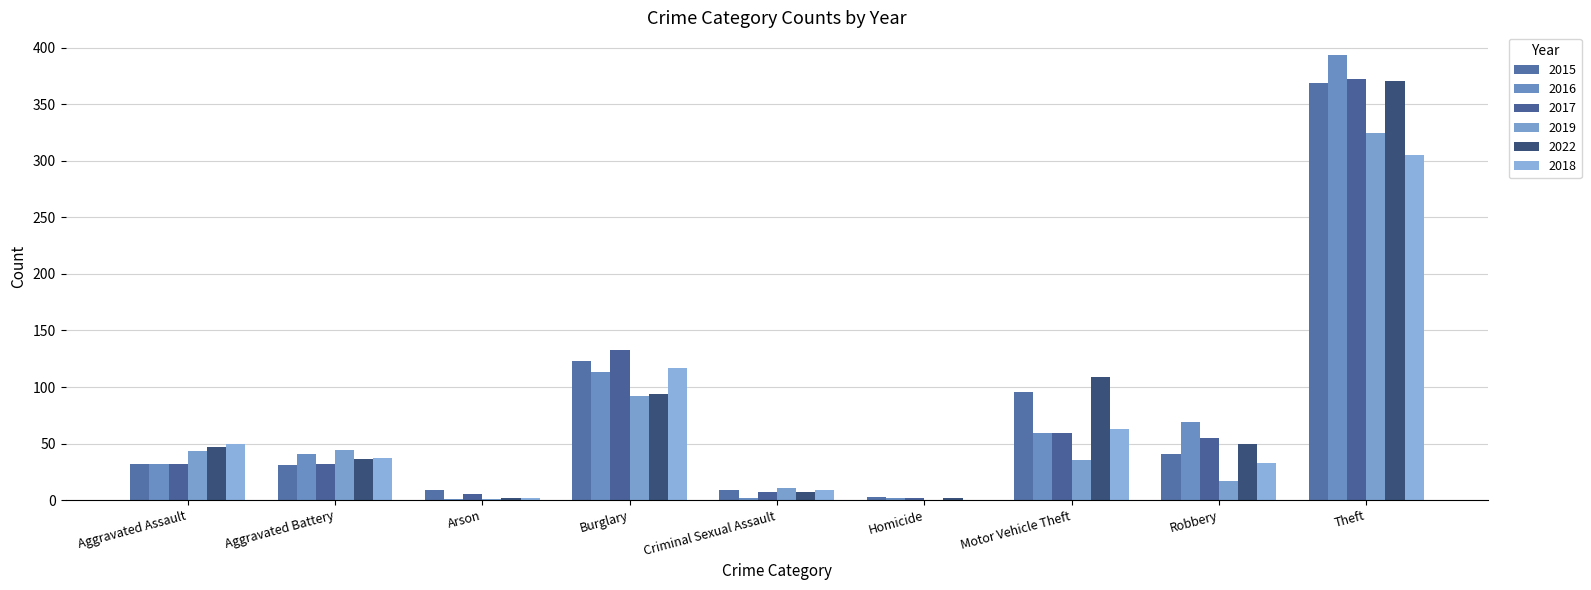

Reading left to right, what are all the values shown in this chart?

2015: Aggravated Assault=32	Aggravated Battery=31	Arson=9	Burglary=123	Criminal Sexual Assault=9	Homicide=3	Motor Vehicle Theft=96	Robbery=41	Theft=369	Total=713
2016: Aggravated Assault=32	Aggravated Battery=41	Arson=1	Burglary=113	Criminal Sexual Assault=2	Homicide=2	Motor Vehicle Theft=59	Robbery=69	Theft=394	Total=713
2017: Aggravated Assault=32	Aggravated Battery=32	Arson=5	Burglary=133	Criminal Sexual Assault=7	Homicide=2	Motor Vehicle Theft=59	Robbery=55	Theft=372	Total=697
2019: Aggravated Assault=43	Aggravated Battery=44	Arson=1	Burglary=92	Criminal Sexual Assault=11	Homicide=0	Motor Vehicle Theft=35	Robbery=17	Theft=325	Total=568
2022: Aggravated Assault=47	Aggravated Battery=36	Arson=2	Burglary=94	Criminal Sexual Assault=7	Homicide=2	Motor Vehicle Theft=109	Robbery=50	Theft=371	Total=718
2018: Aggravated Assault=50	Aggravated Battery=37	Arson=2	Burglary=117	Criminal Sexual Assault=9	Homicide=0	Motor Vehicle Theft=63	Robbery=33	Theft=305	Total=616